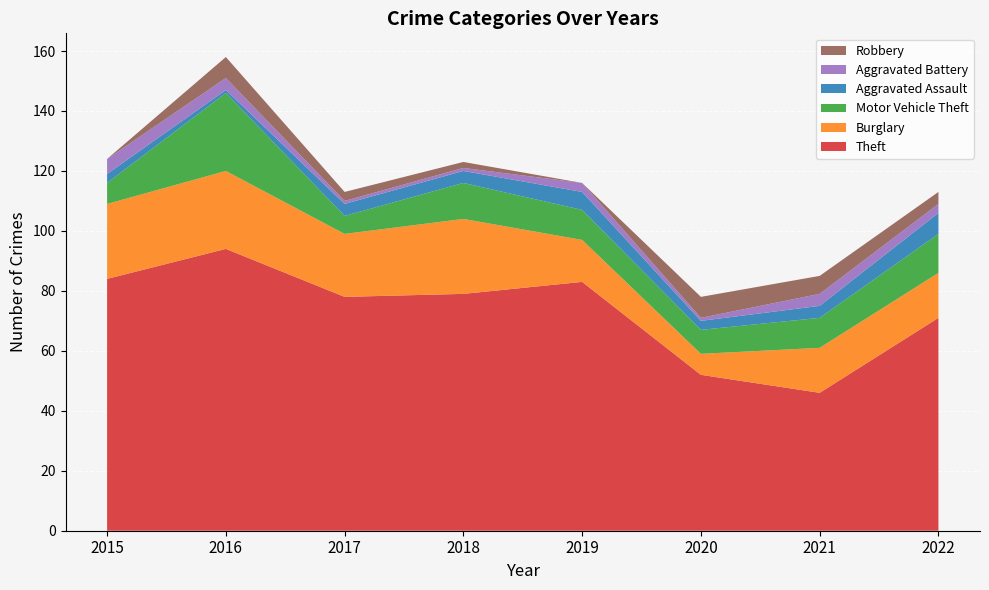

Reading right to left, extract all data points from this chart.

Theft: 71	46	52	83	79	78	94	84
Burglary: 15	15	7	14	25	21	26	25
Motor Vehicle Theft: 13	10	8	10	12	6	26	7
Aggravated Assault: 7	4	3	6	4	4	1	3
Aggravated Battery: 3	4	1	3	1	1	4	5
Robbery: 4	6	7	0	2	3	7	0